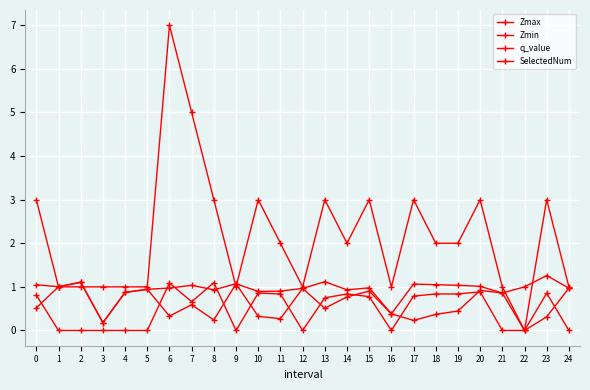

What is the difference between the maximum and minimum values in the SelectedNum series?

7.0